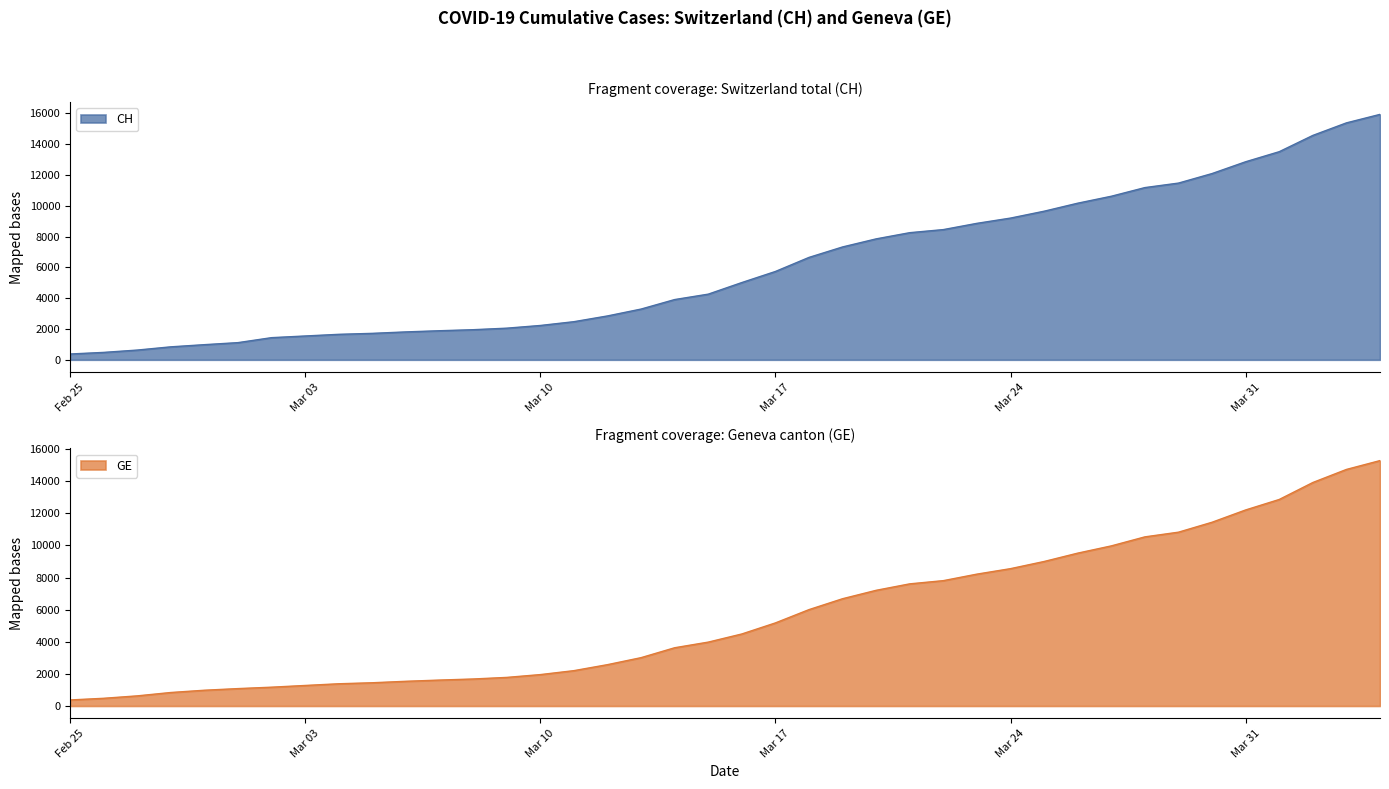

What is the maximum value for GE?

15284